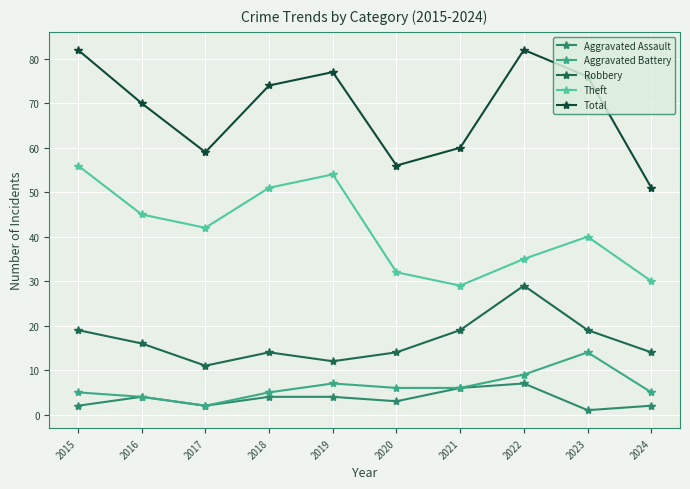

Is it true that Total equals 104 at 2017?

False